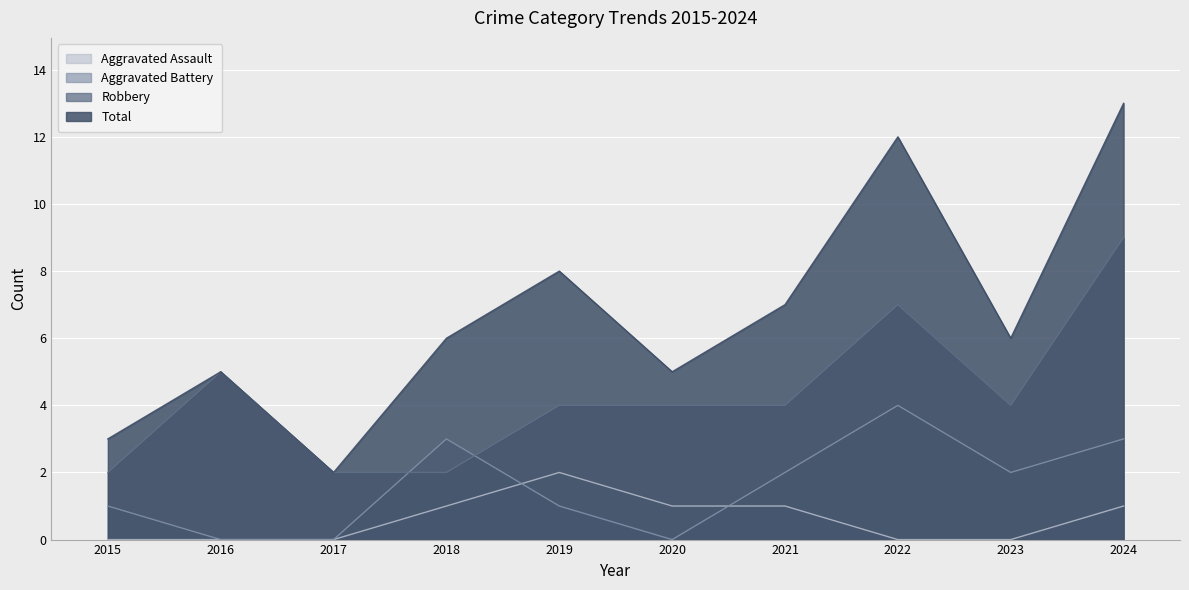

What is the sum of all Aggravated Assault values?

6